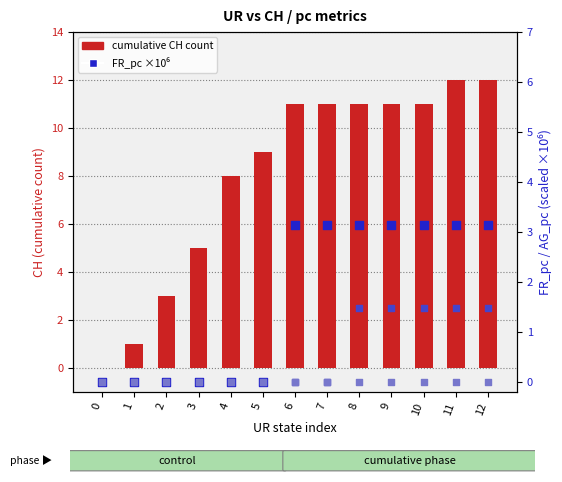

At how many categories does at least one series exceed 7?

9